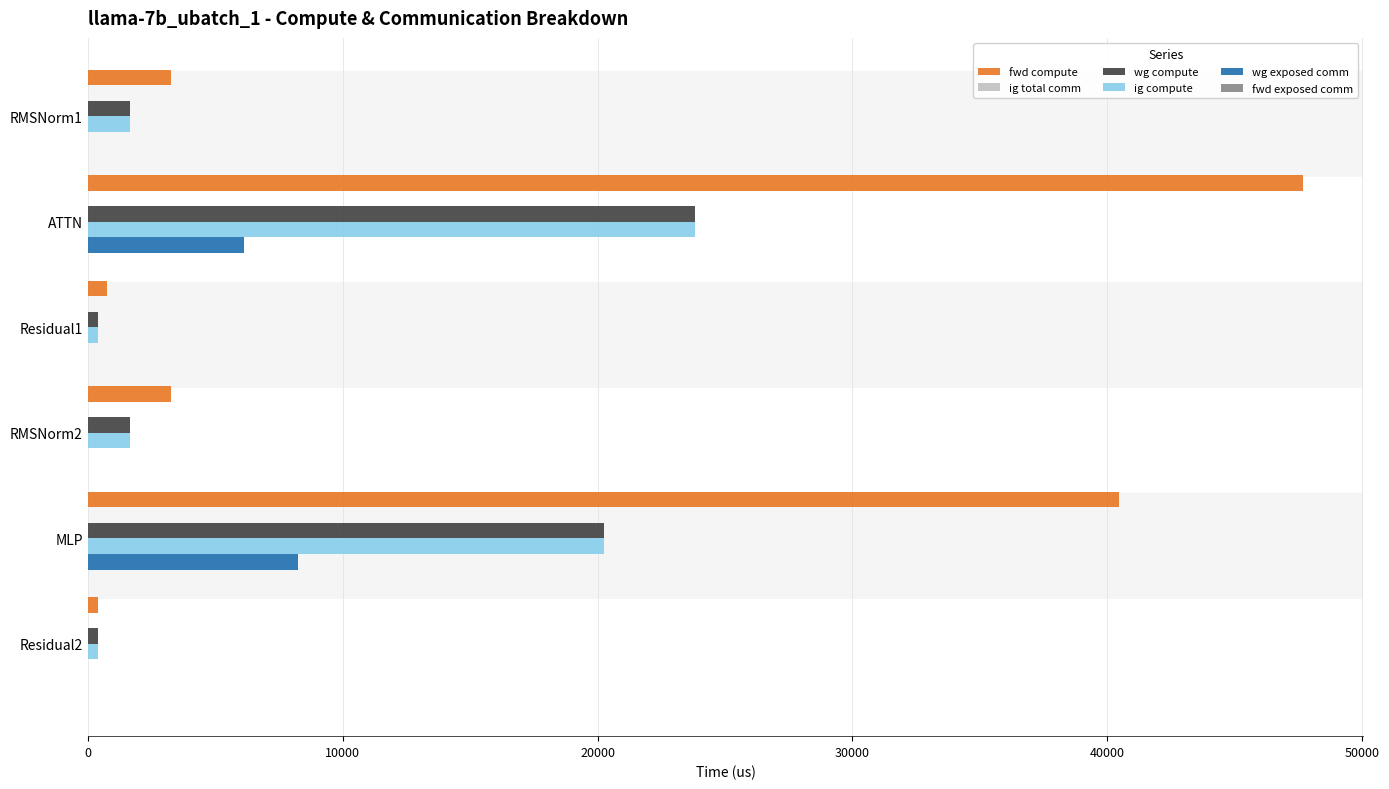

Which series has the largest total across all categories?

fwd compute